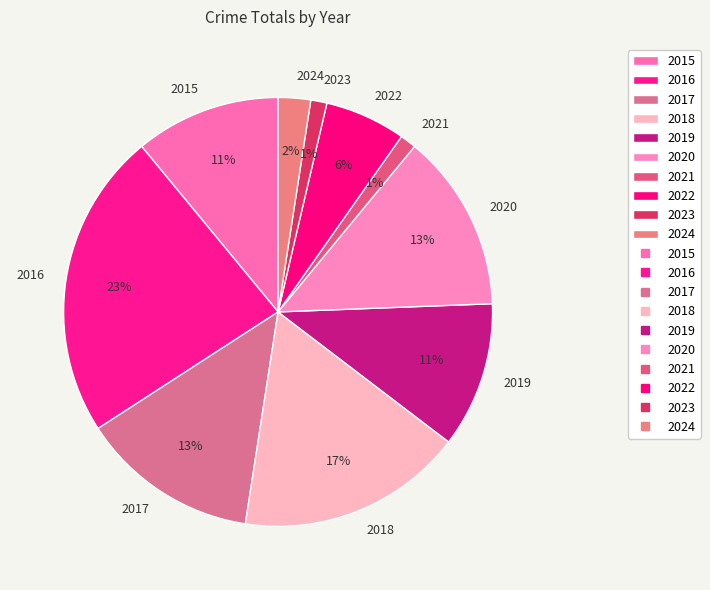

Does 2020 account for over 50% of the chart?

No